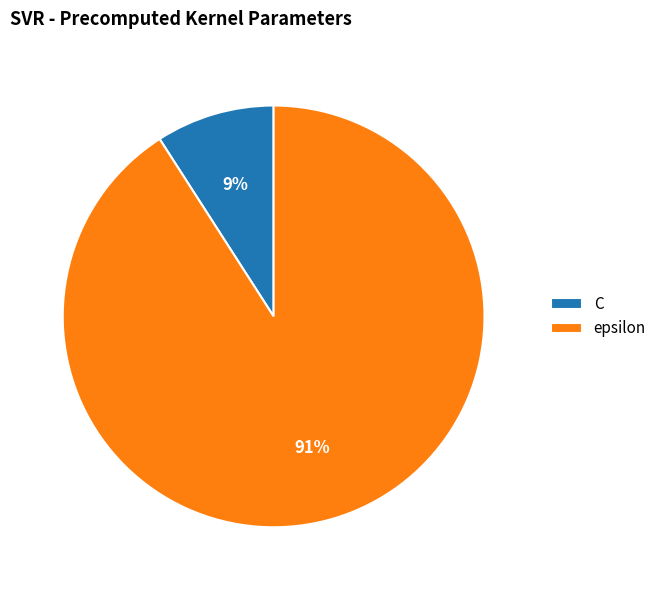

Is it true that epsilon is 91% of the pie?

True